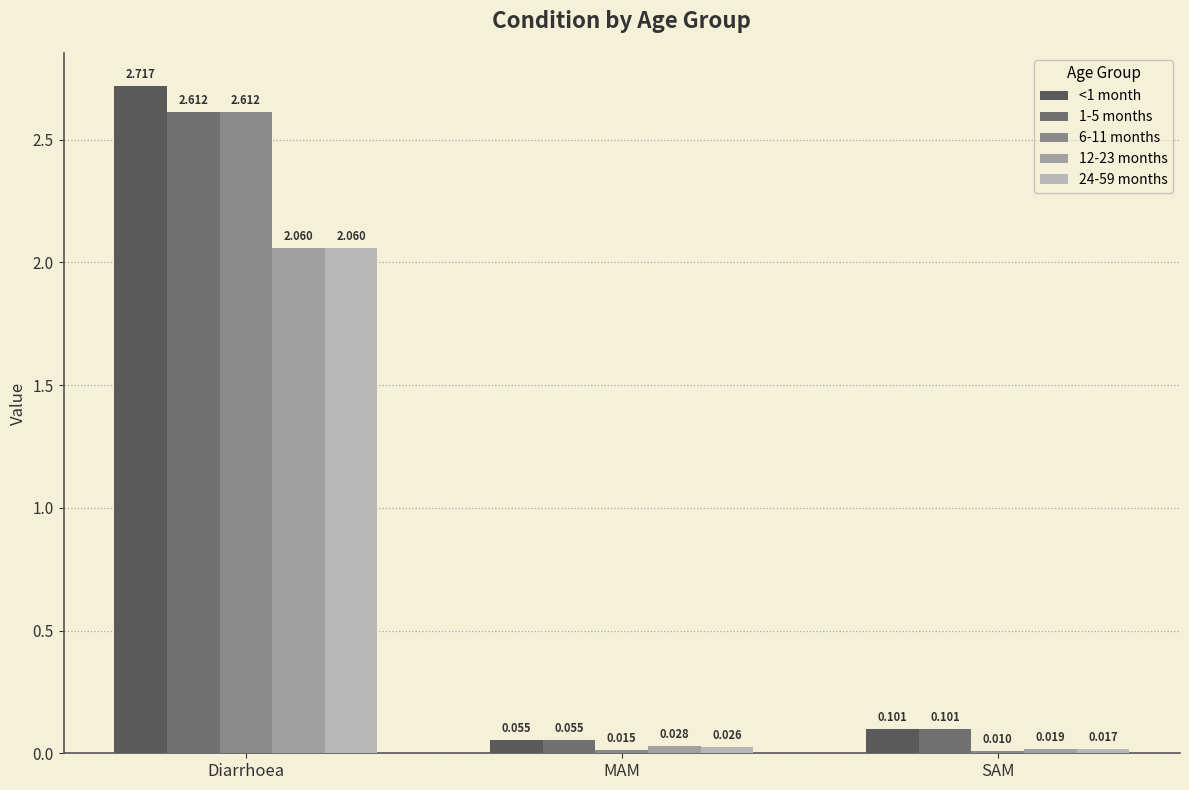

Which series changed the most between MAM and SAM?

<1 month